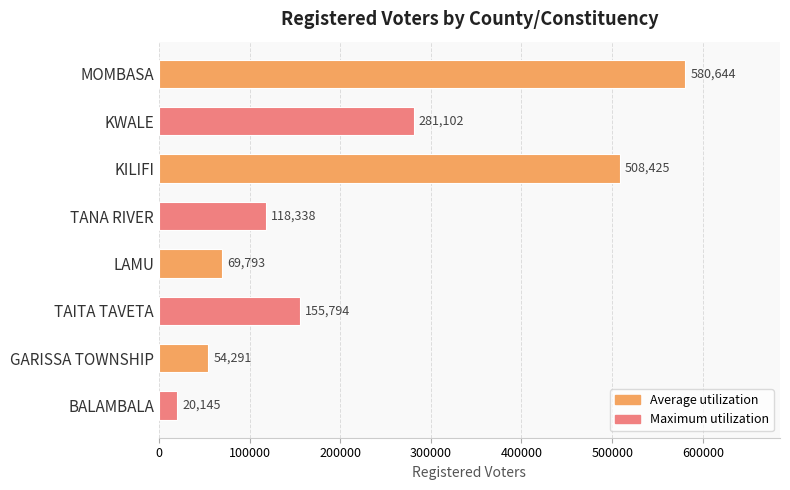

True or false: the data shows 116251 at MOMBASA.

False